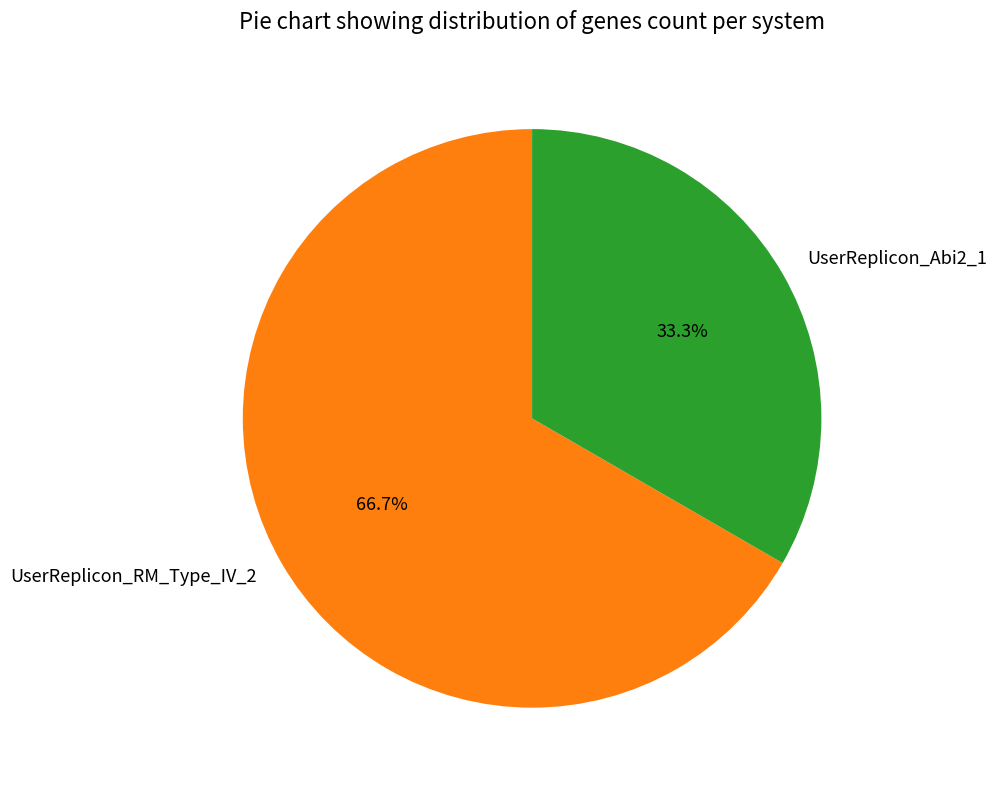

Is it true that UserReplicon_Abi2_1 is 41% of the pie?

False